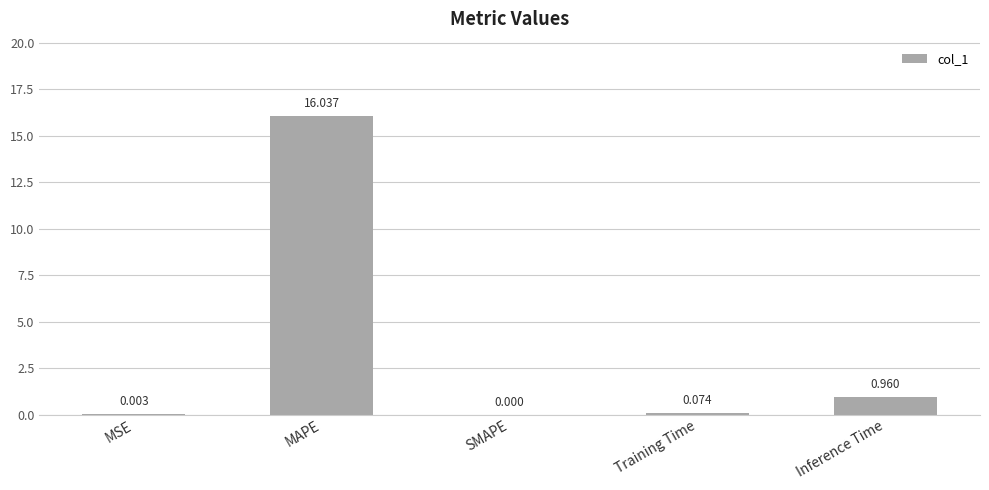

At which category does the chart reach its peak across all series?

MAPE